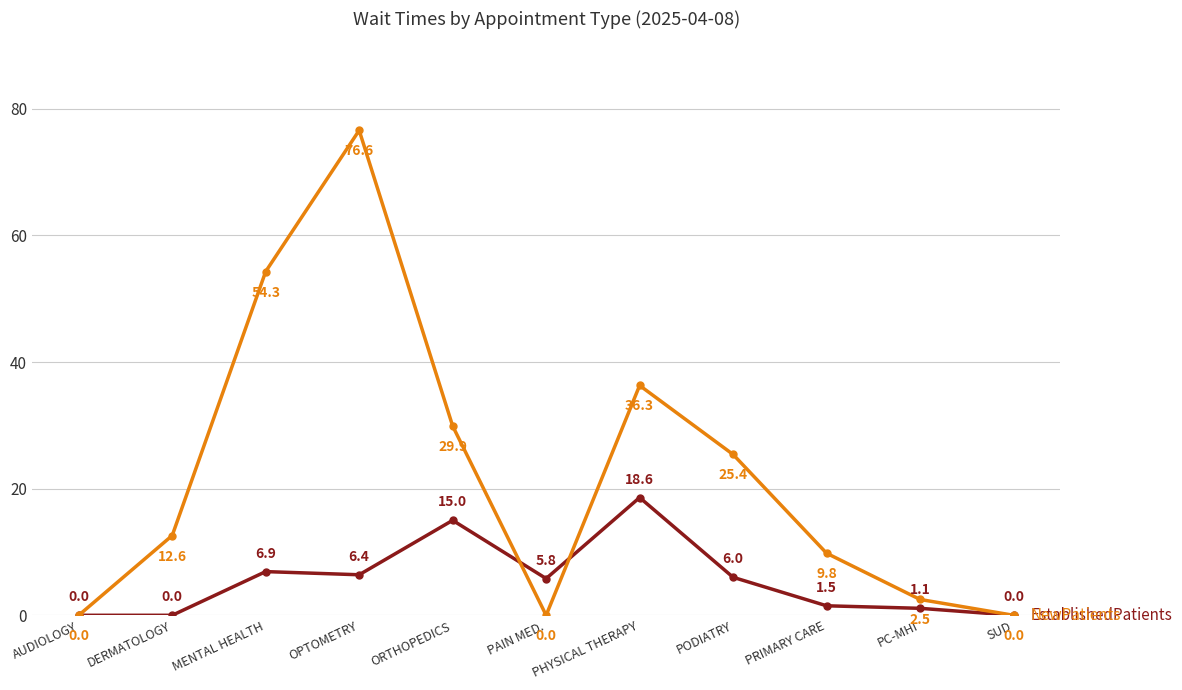

What is the label of the 7th point from the left?

PHYSICAL THERAPY